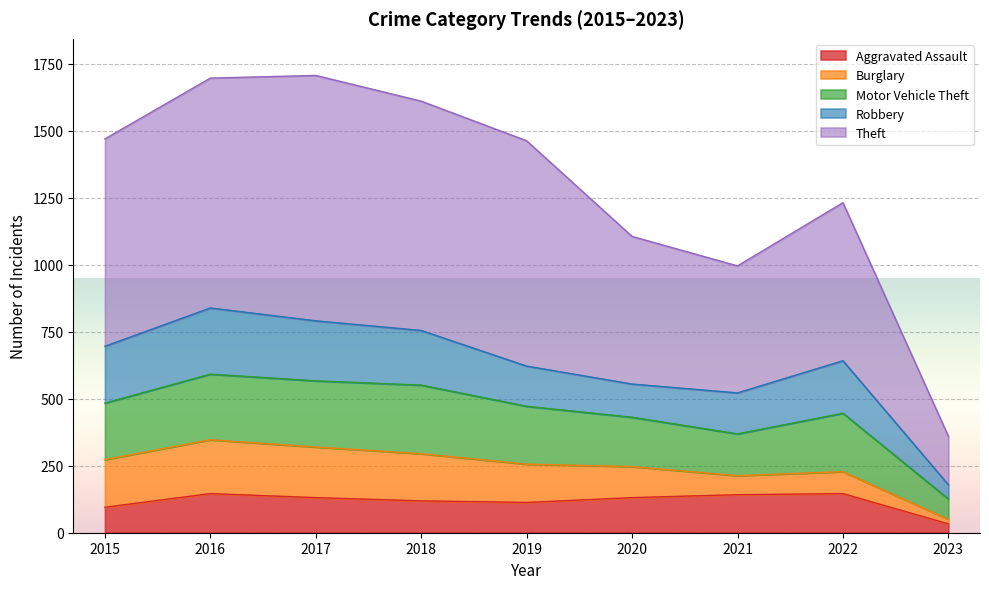

What is the average value of the Theft series?

671